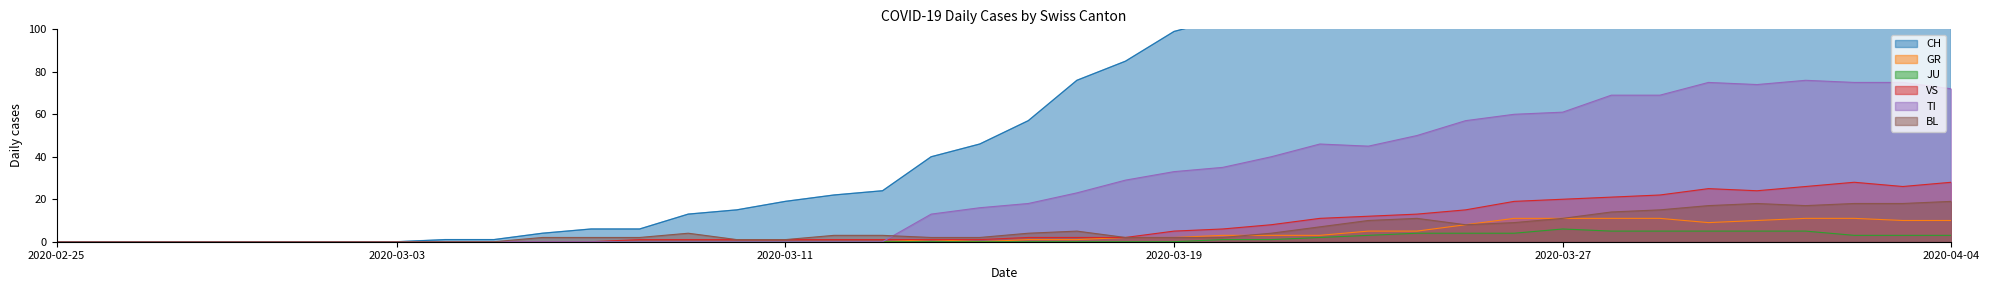

How many distinct data groups are displayed?

6